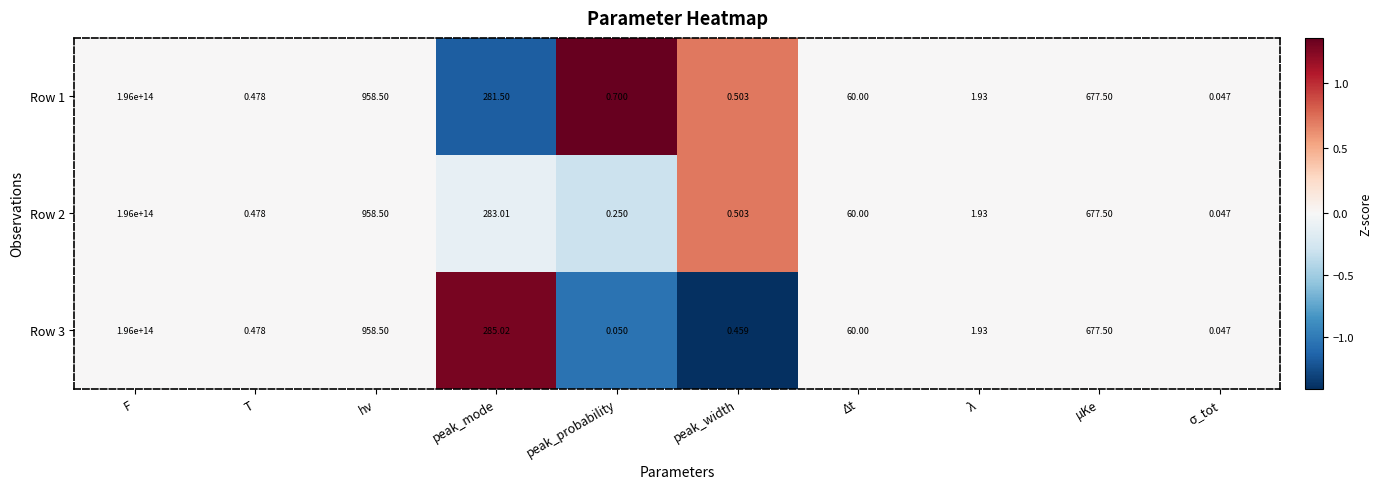

Is the value of Row 2 at μKe greater than the value of Row 3 at λ?

Yes